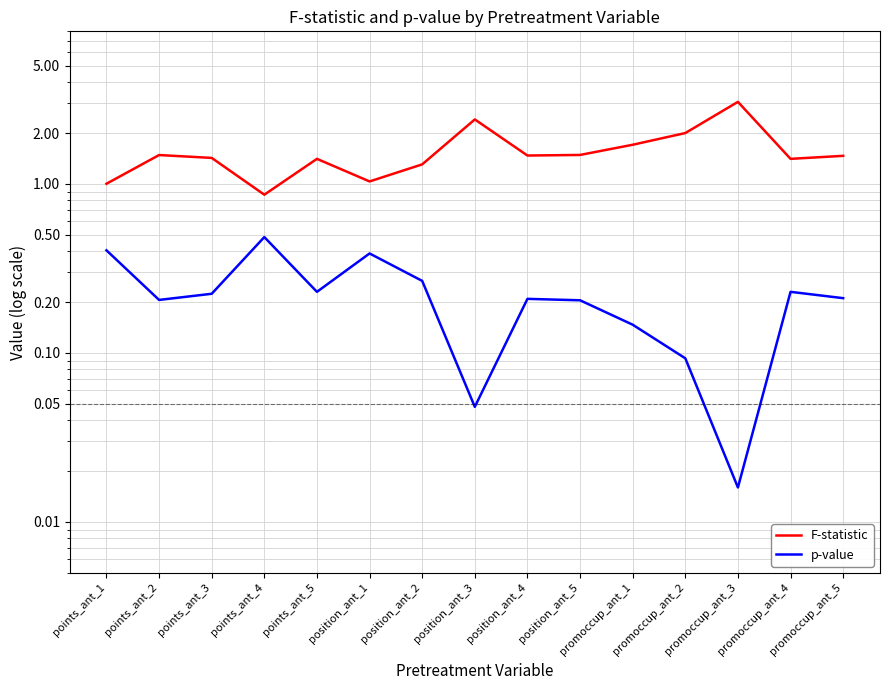

What is the difference between the F-statistic values at points_ant_1 and promoccup_ant_5?

0.5